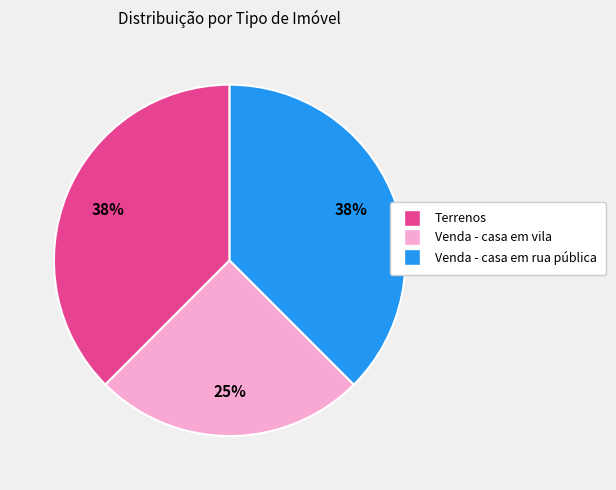

Approximately how many times larger is the value at Venda - casa em vila compared to Terrenos?

0.7